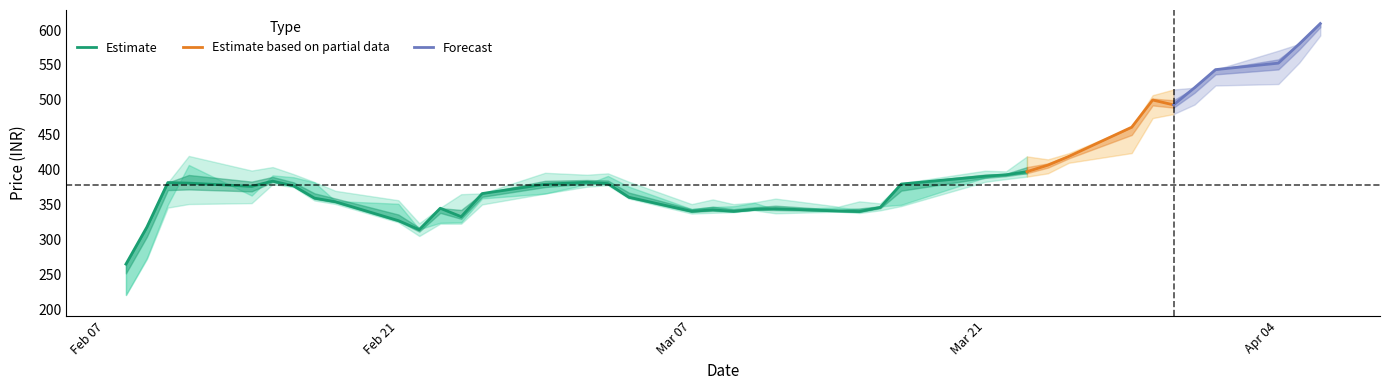

What is the difference between the second highest and second lowest values in the high series?

262.0